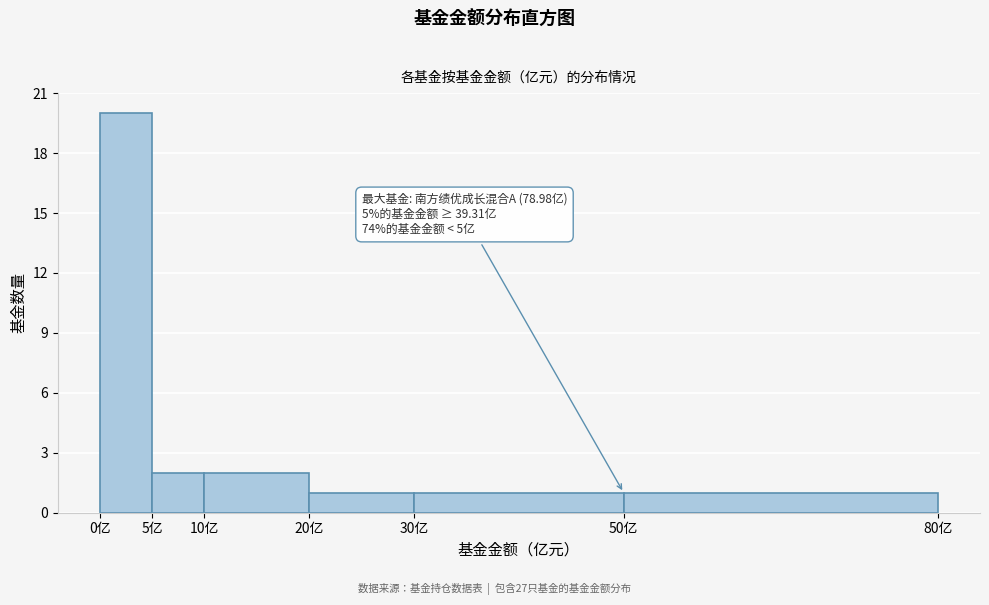

Over which range of the x-axis is the bar tallest?

0 to 5